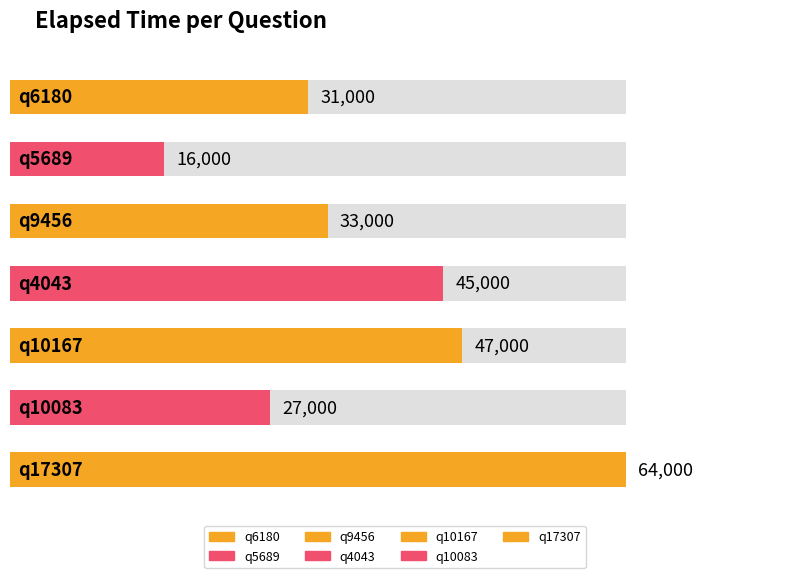

Does the chart contain stacked bars?

No